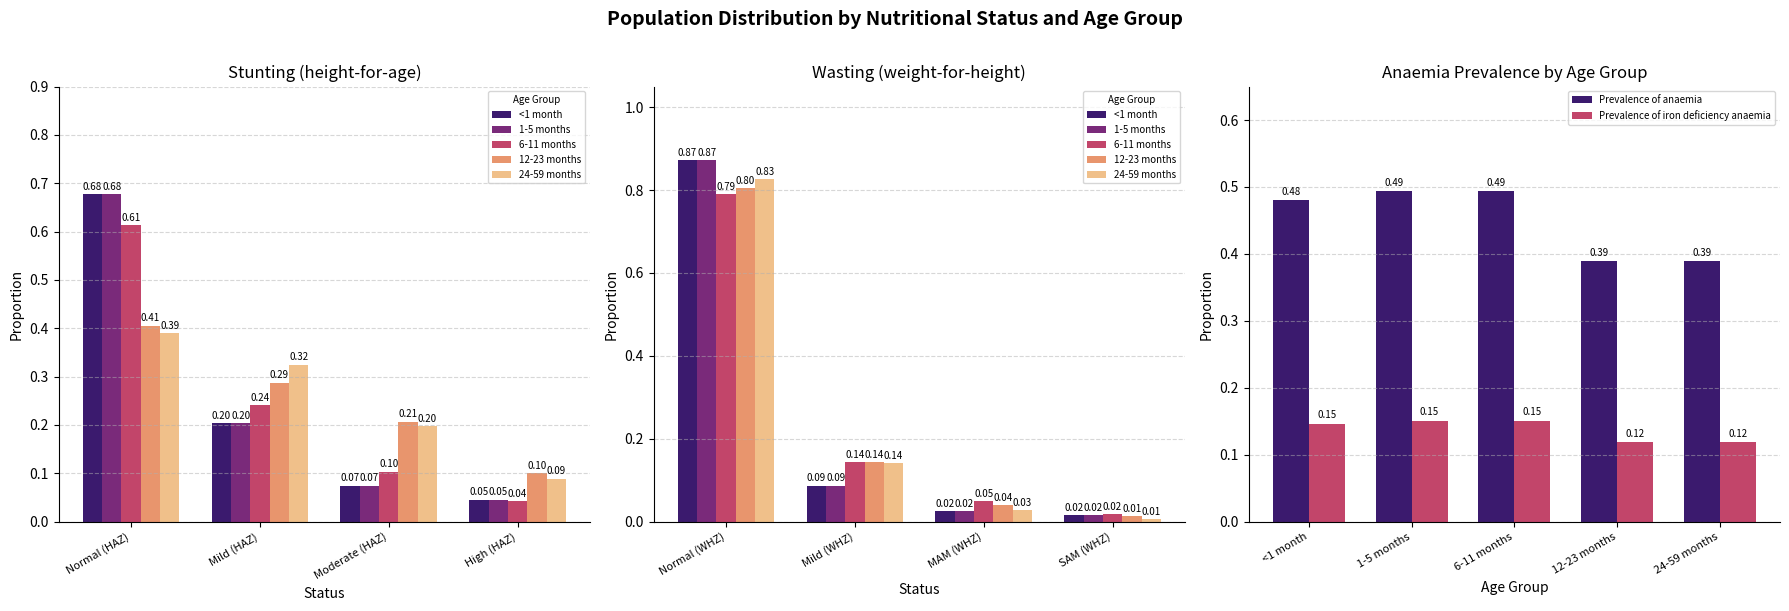

Is the value of 6-11 months at MAM (WHZ) greater than the value of 12-23 months at MAM (WHZ)?

Yes